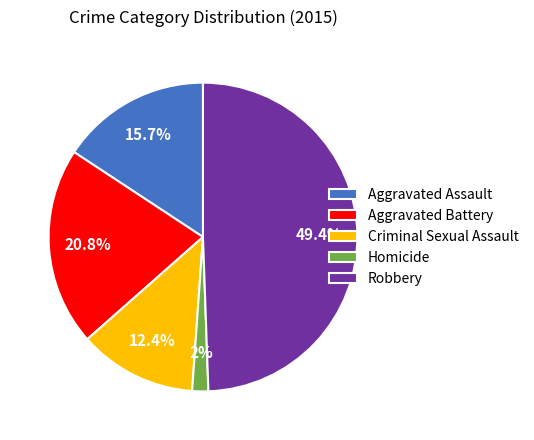

How many segments does this pie chart have?

5